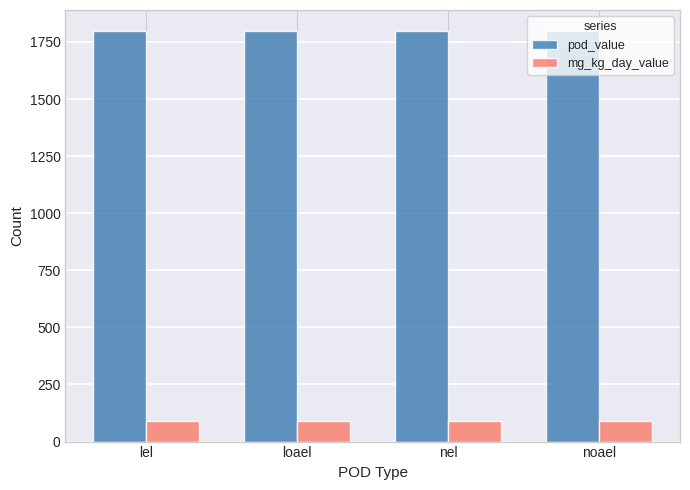

The pod_value series shows 1800 at loael. True or false?

True